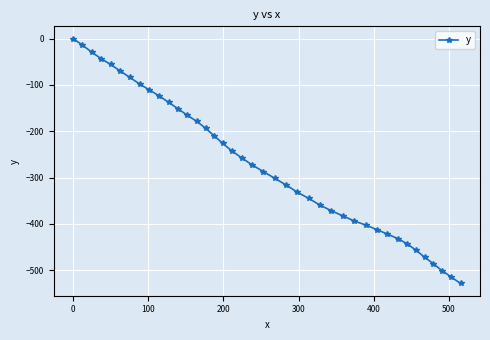

What is the minimum value shown in the chart?

-528.5